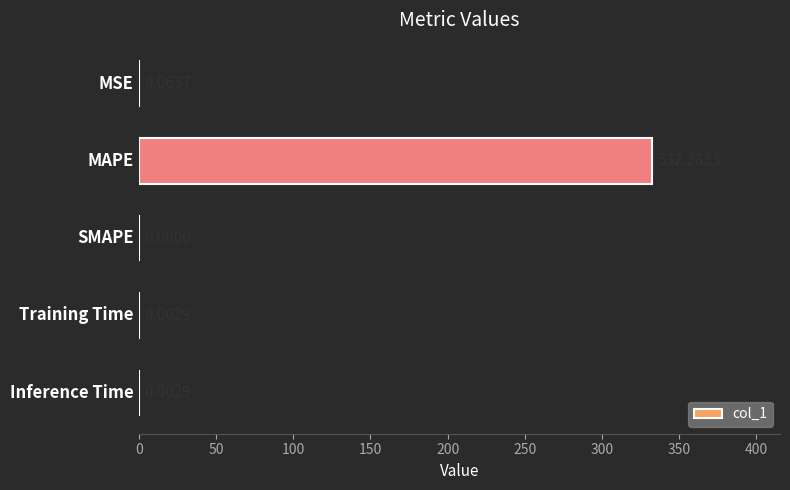

What is the sum of all values?

332.4